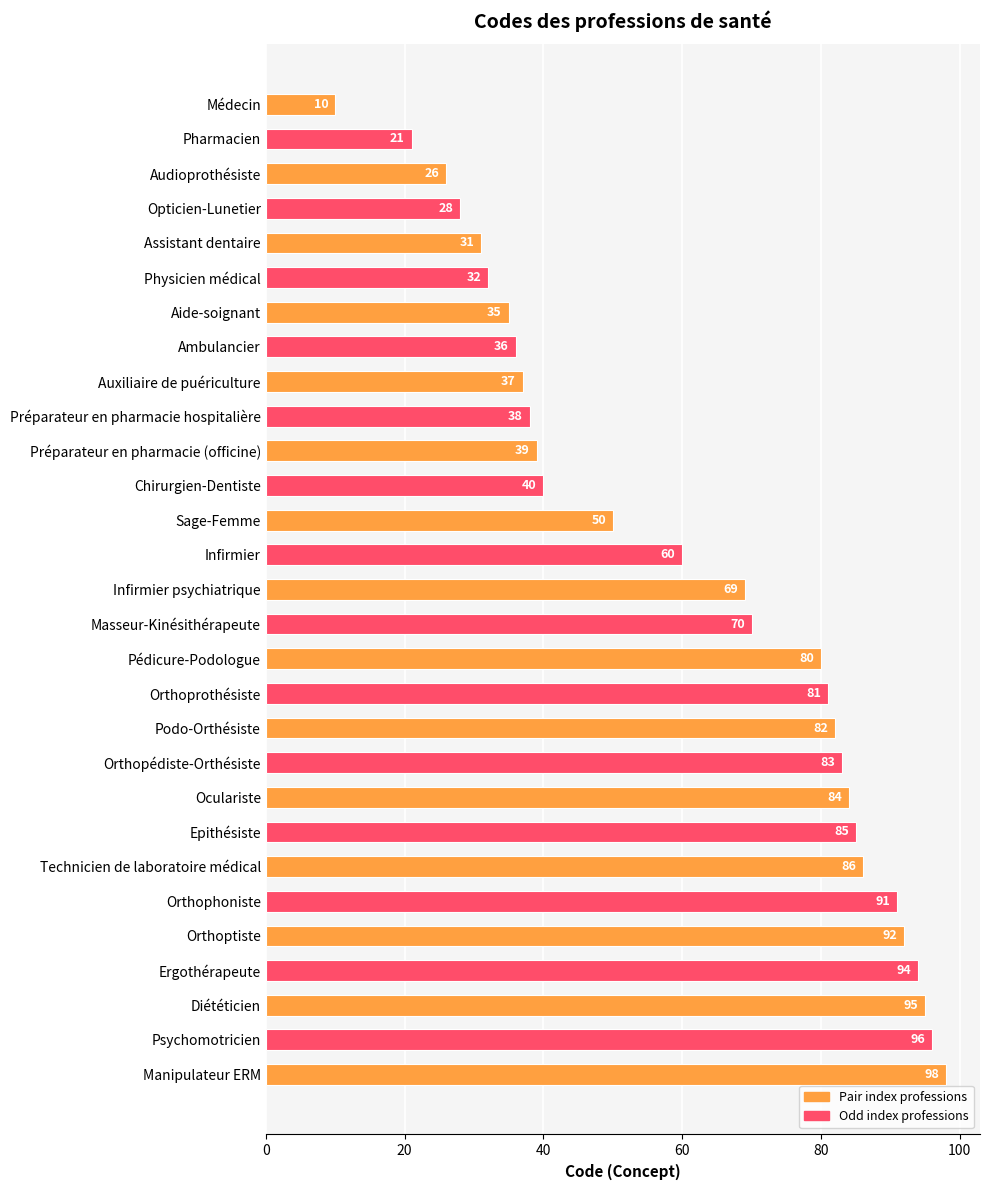

Approximately how many times larger is the value at Chirurgien-Dentiste compared to Sage-Femme?

0.8